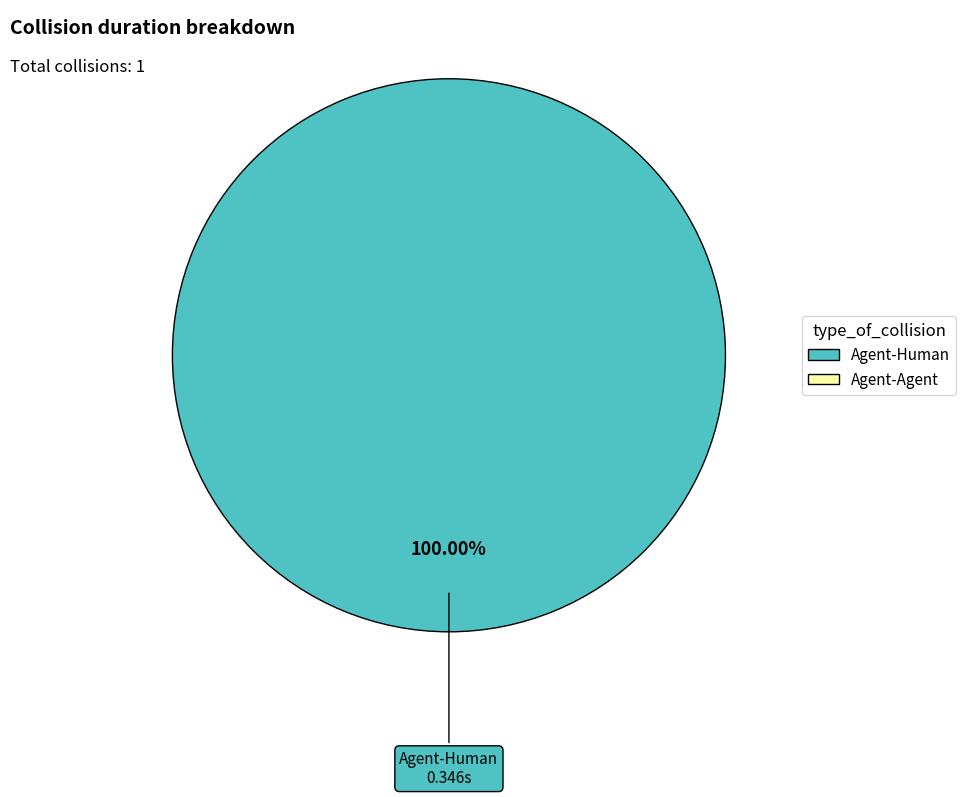

Is there a majority slice in this chart?

Yes